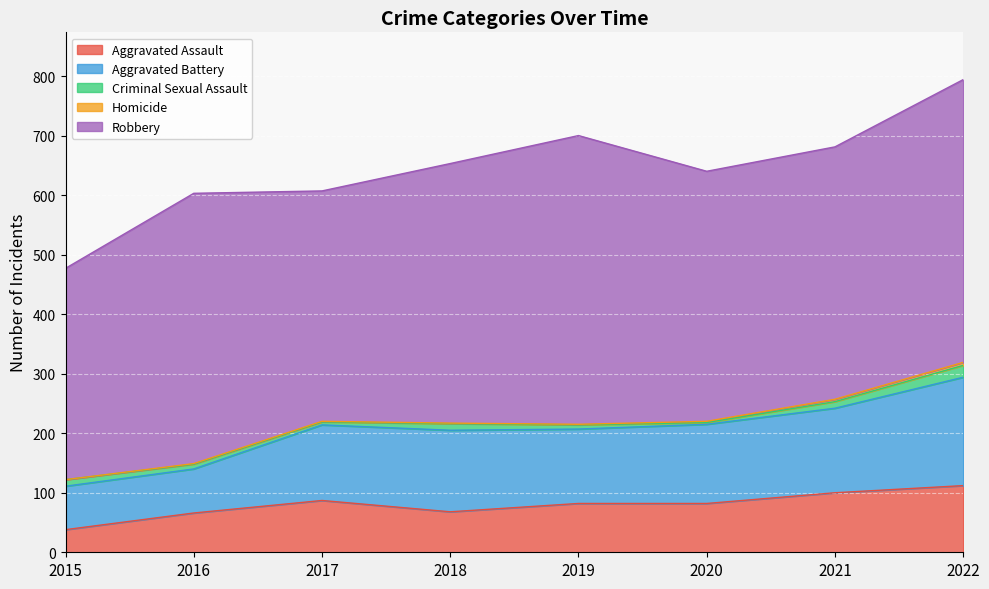

Reading left to right, extract all data points from this chart.

Aggravated Assault: 38	66	87	68	82	82	100	112
Aggravated Battery: 73	74	127	137	125	133	142	182
Criminal Sexual Assault: 11	8	5	11	7	3	11	20
Homicide: 0	1	1	1	1	2	4	5
Robbery: 355	454	387	436	485	420	424	475